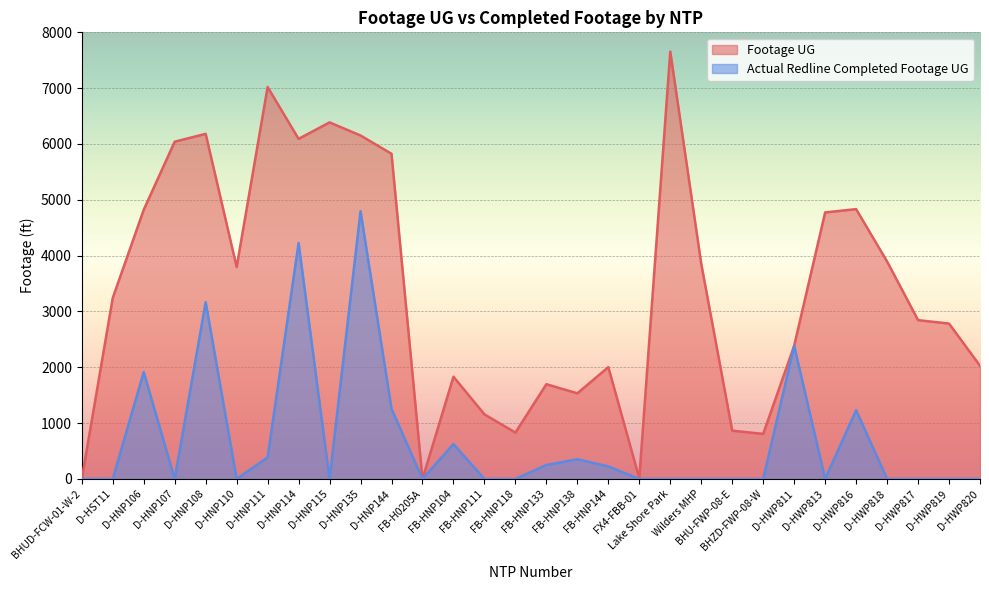

At which category is the sum across all series the highest?

D-HNP135